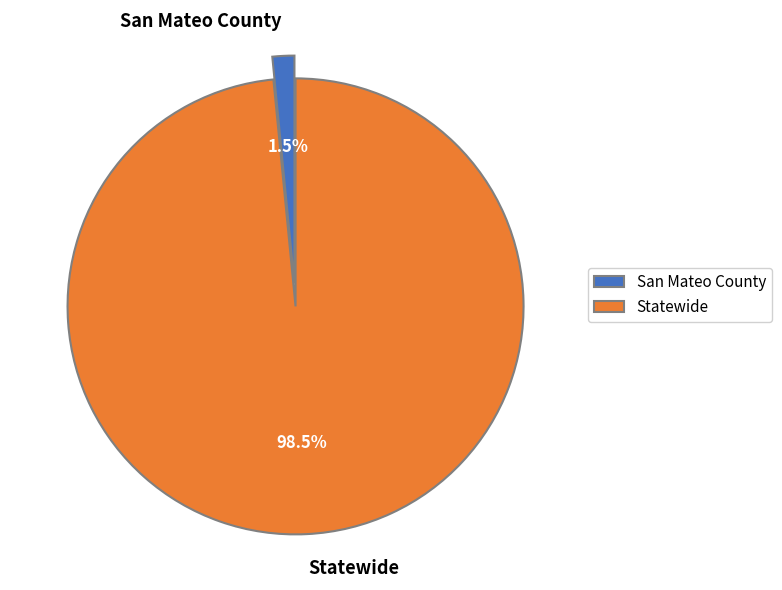

To the nearest percent, what is the difference between the largest and smallest slice percentages?

97%